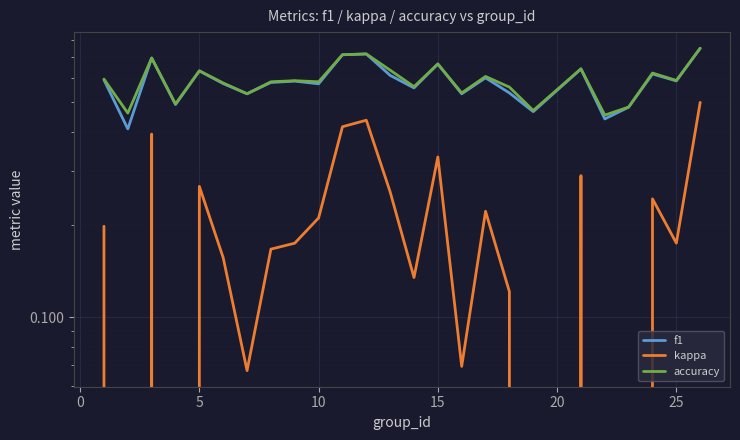

What is the average value of the accuracy series?

0.6